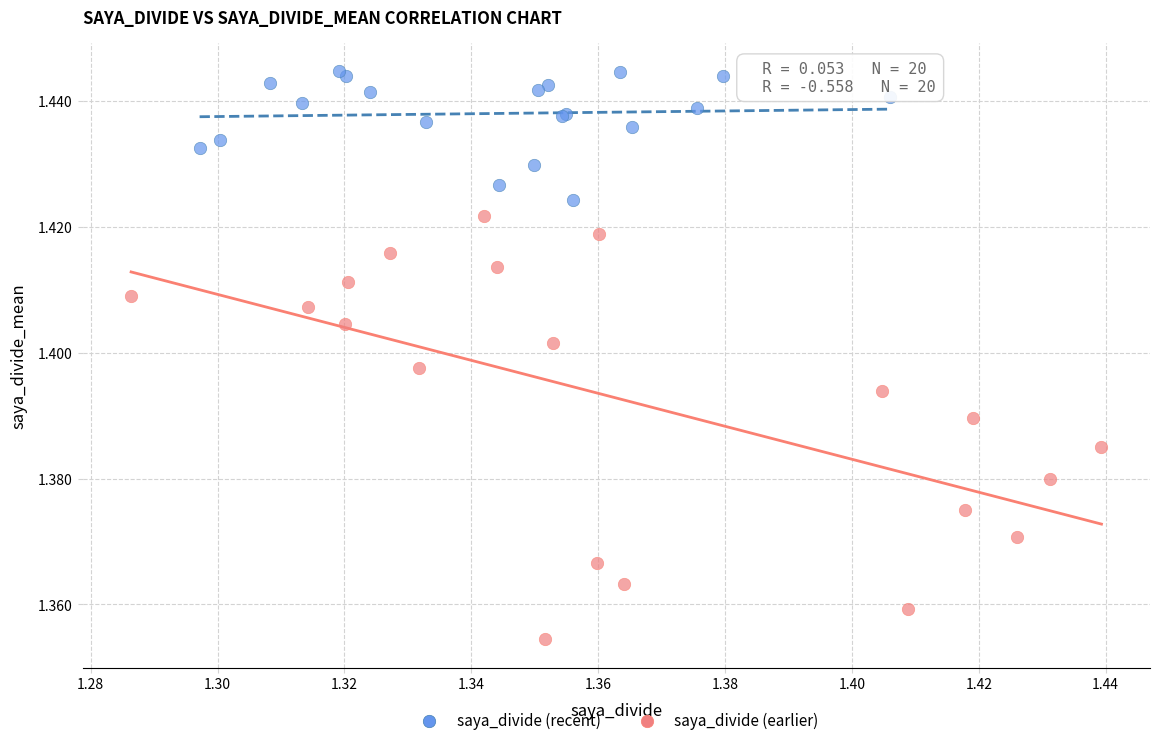

Which series contains the lowest Y value?

saya_divide (earlier)